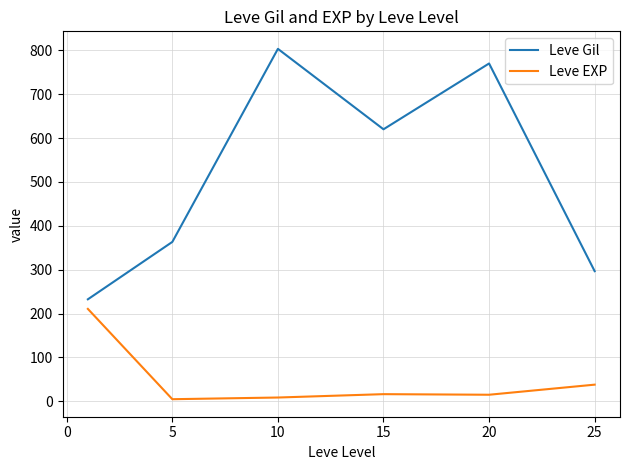

Which series has the largest total across all categories?

Leve Gil